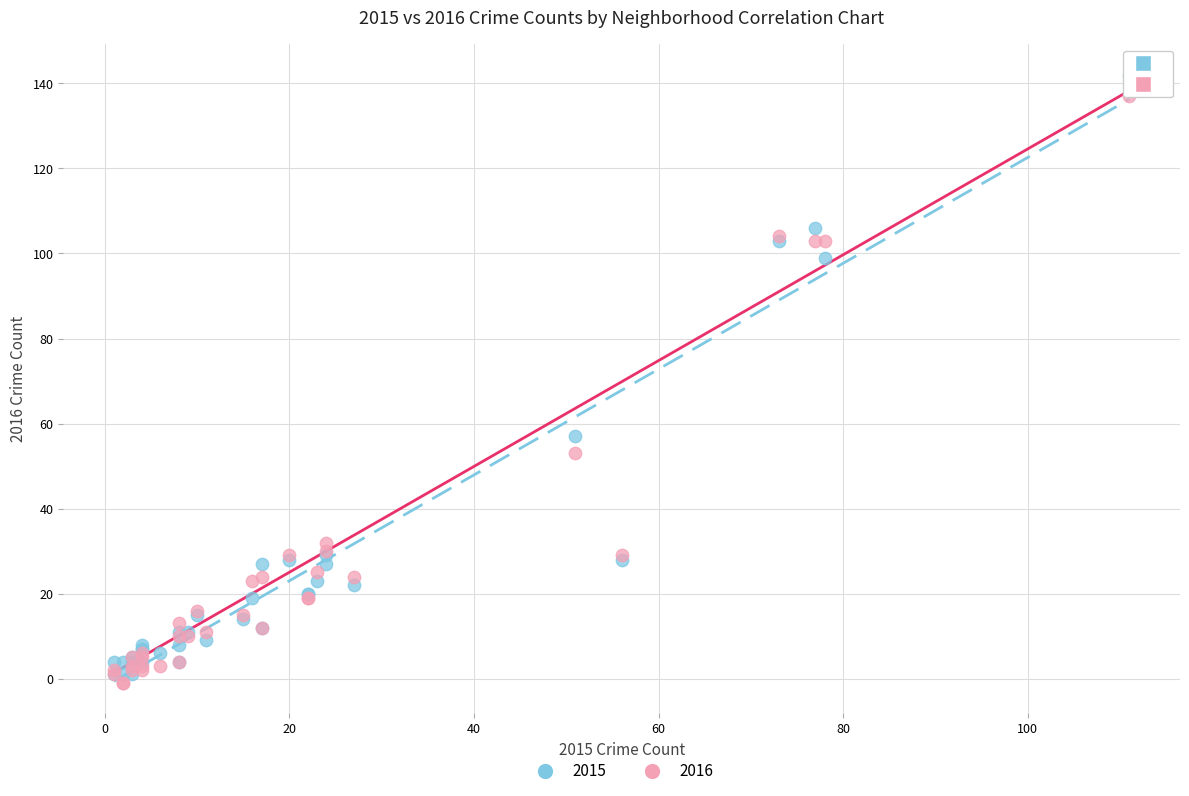

What are all the series names shown in the legend?

2015, 2016